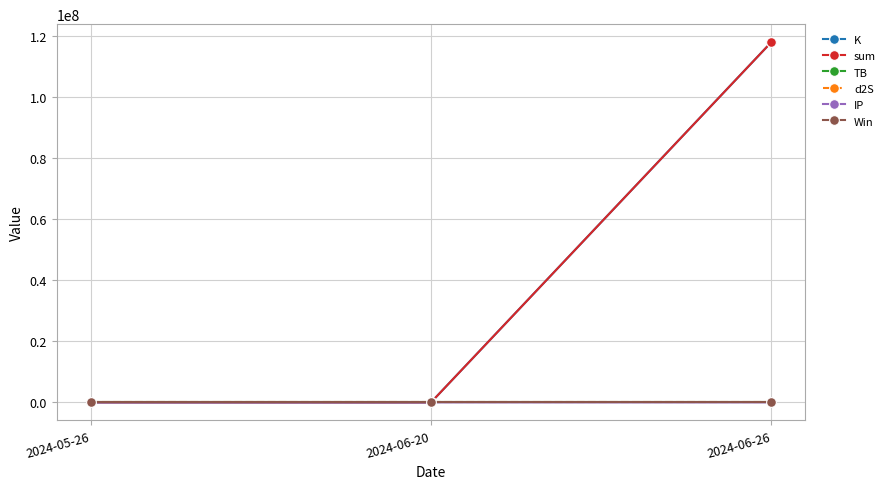

What is the sum of the d2S values at 2024-05-26 and 2024-06-26?

2.0